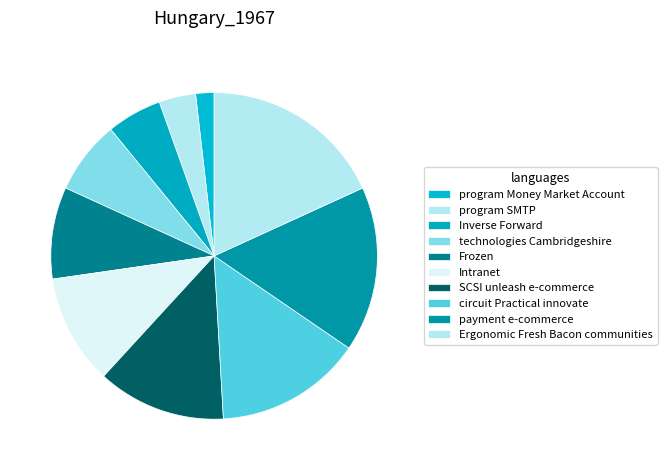

What portion of the pie excludes Intranet?

89.1%